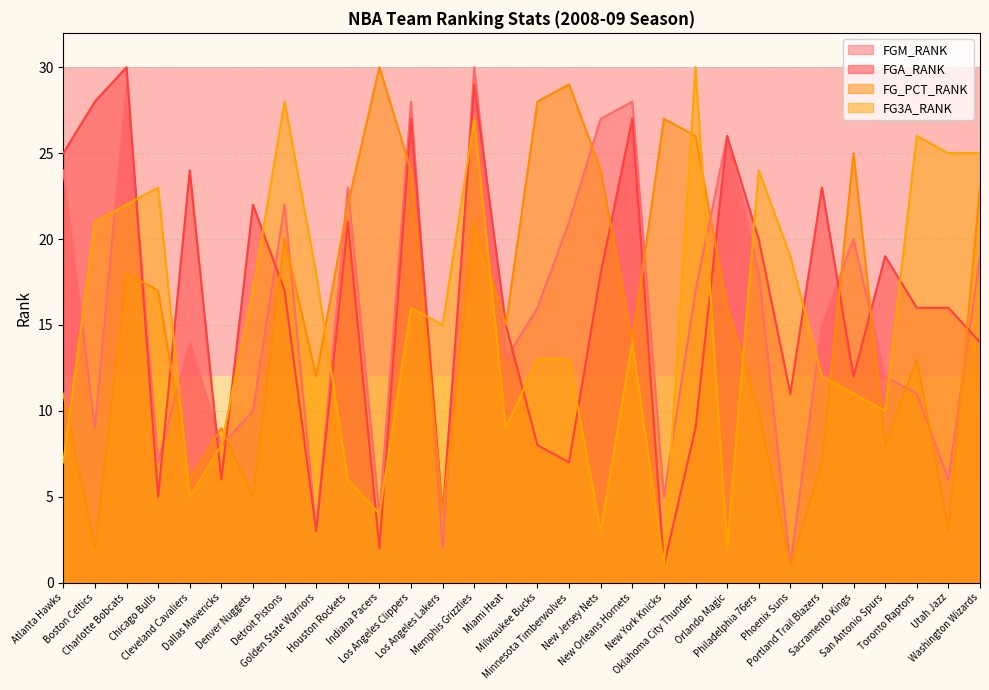

What are all the series names shown in the legend?

FGM_RANK, FGA_RANK, FG_PCT_RANK, FG3A_RANK